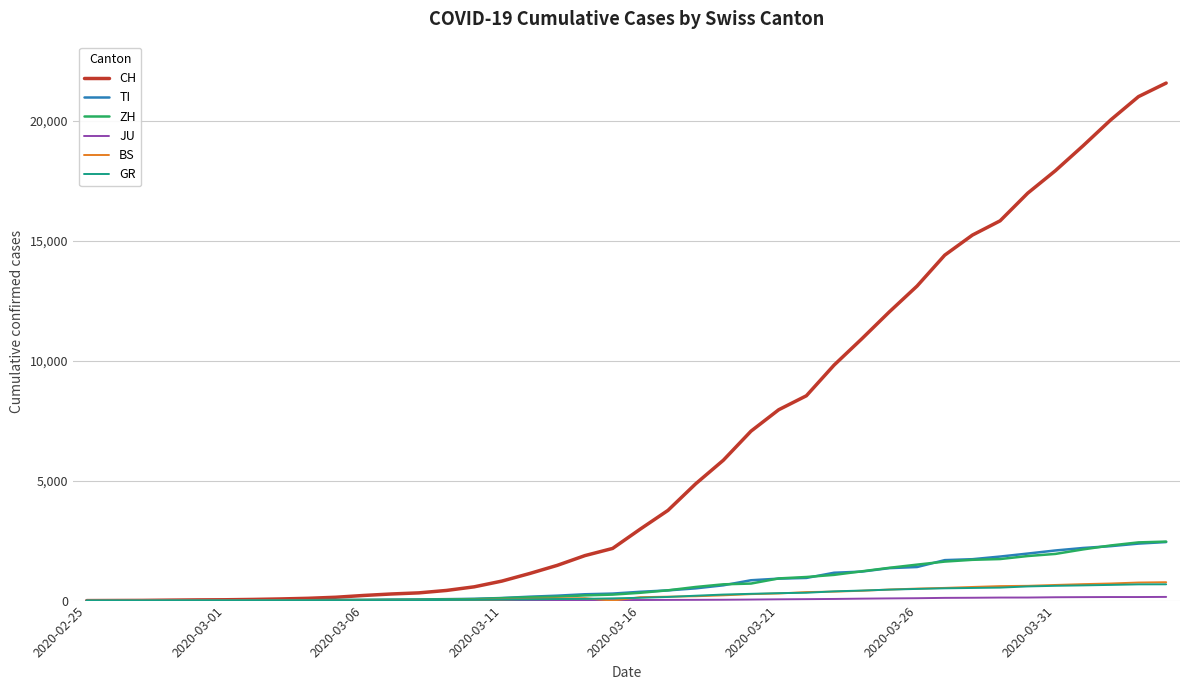

Which series has the largest total across all categories?

CH